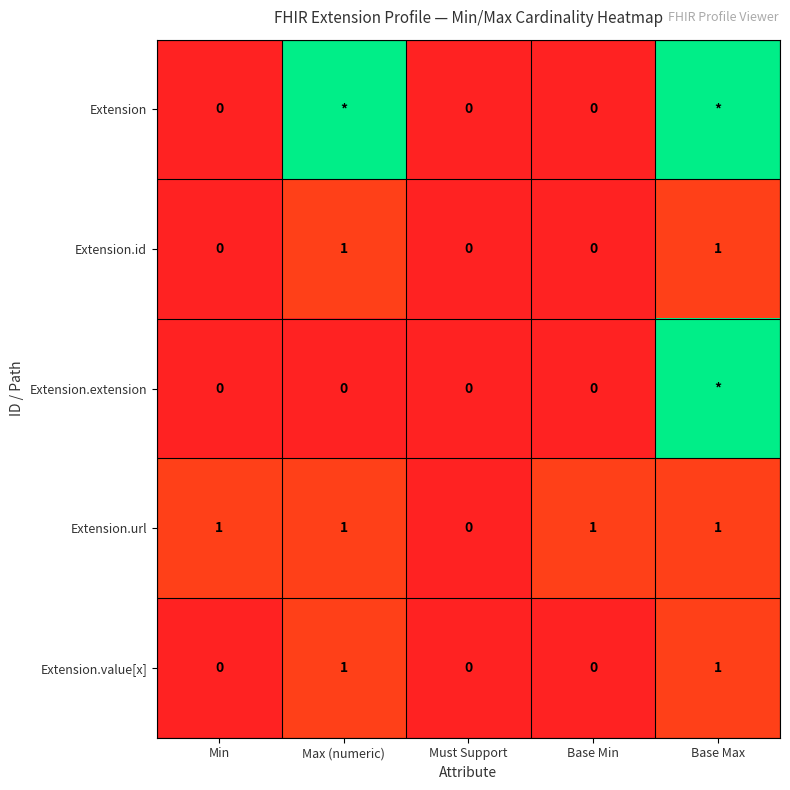

How many values in Extension.id are above zero?

2